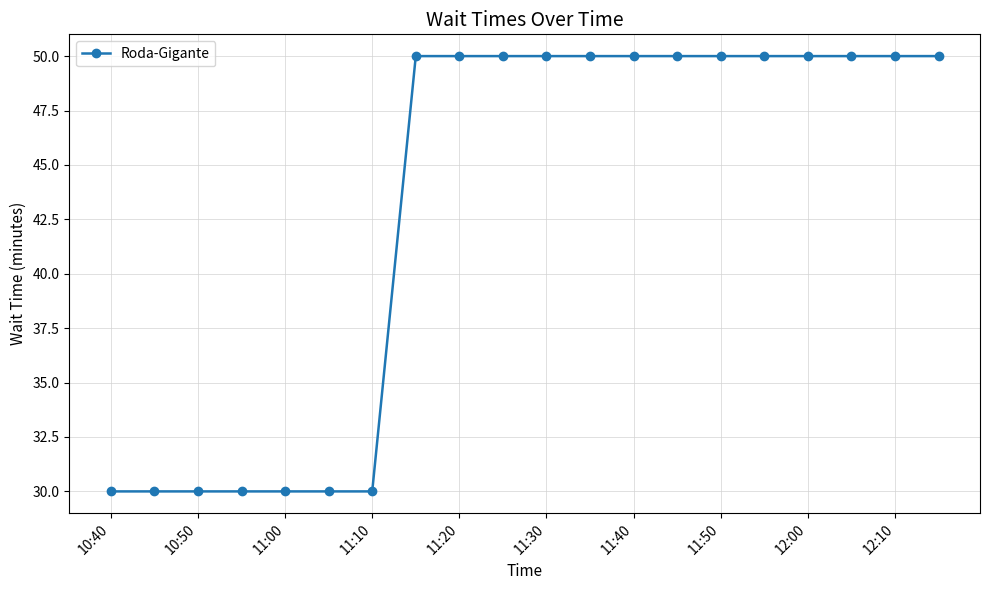

What is the greatest value displayed?

50